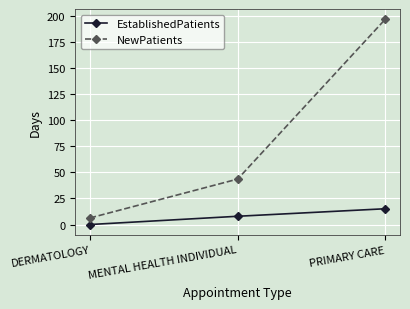

Is it true that NewPatients equals 337.7 at PRIMARY CARE?

False